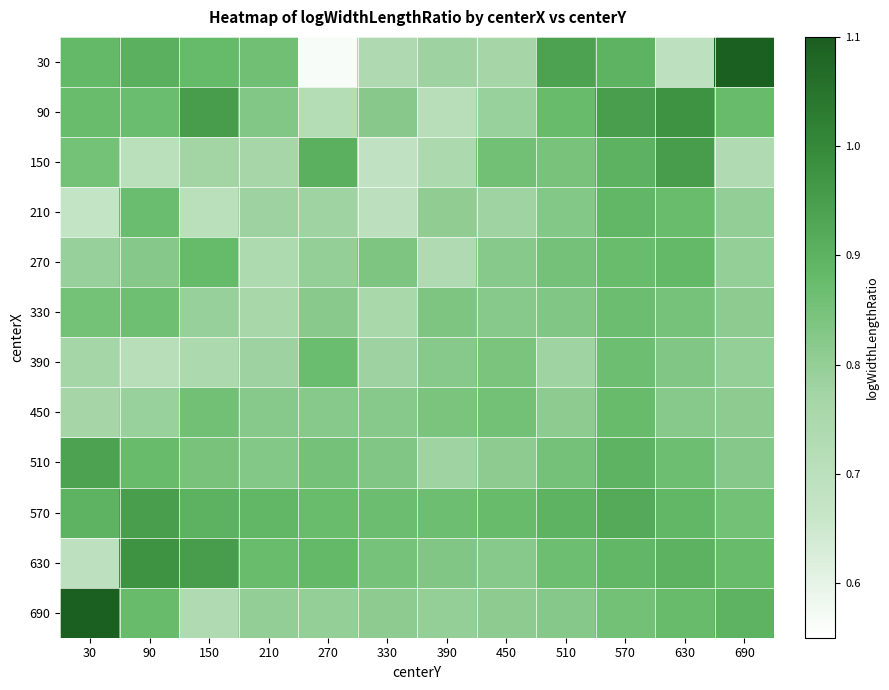

Reading left to right, extract all data points from this chart.

30: 30=0.9	90=0.9	150=0.9	210=0.9	270=0.6	330=0.7	390=0.8	450=0.8	510=0.9	570=0.9	630=0.7	690=1.1
90: 30=0.9	90=0.9	150=1.0	210=0.8	270=0.7	330=0.8	390=0.7	450=0.8	510=0.9	570=0.9	630=1.0	690=0.9
150: 30=0.9	90=0.7	150=0.8	210=0.8	270=0.9	330=0.7	390=0.7	450=0.9	510=0.8	570=0.9	630=0.9	690=0.7
210: 30=0.7	90=0.9	150=0.7	210=0.8	270=0.8	330=0.7	390=0.8	450=0.8	510=0.8	570=0.9	630=0.9	690=0.8
270: 30=0.8	90=0.8	150=0.9	210=0.7	270=0.8	330=0.8	390=0.7	450=0.8	510=0.9	570=0.9	630=0.9	690=0.8
330: 30=0.9	90=0.9	150=0.8	210=0.8	270=0.8	330=0.8	390=0.8	450=0.8	510=0.8	570=0.9	630=0.8	690=0.8
390: 30=0.8	90=0.7	150=0.7	210=0.8	270=0.9	330=0.8	390=0.8	450=0.8	510=0.8	570=0.9	630=0.8	690=0.8
450: 30=0.8	90=0.8	150=0.9	210=0.8	270=0.8	330=0.8	390=0.8	450=0.9	510=0.8	570=0.9	630=0.8	690=0.8
510: 30=0.9	90=0.9	150=0.8	210=0.8	270=0.9	330=0.8	390=0.8	450=0.8	510=0.9	570=0.9	630=0.9	690=0.8
570: 30=0.9	90=0.9	150=0.9	210=0.9	270=0.9	330=0.9	390=0.9	450=0.9	510=0.9	570=0.9	630=0.9	690=0.9
630: 30=0.7	90=1.0	150=0.9	210=0.9	270=0.9	330=0.8	390=0.8	450=0.8	510=0.9	570=0.9	630=0.9	690=0.9
690: 30=1.1	90=0.9	150=0.7	210=0.8	270=0.8	330=0.8	390=0.8	450=0.8	510=0.8	570=0.9	630=0.9	690=0.9